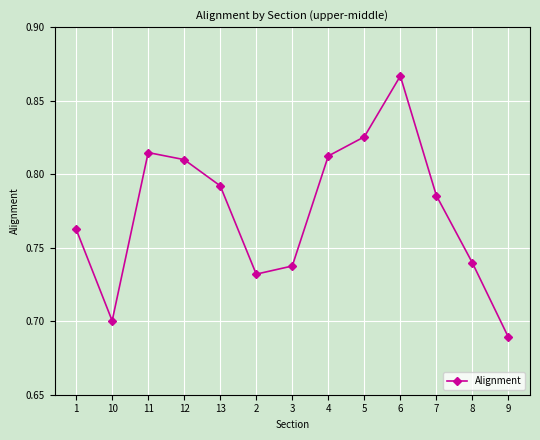

How many interior local peaks (higher than both neighbors) does the data have?

2